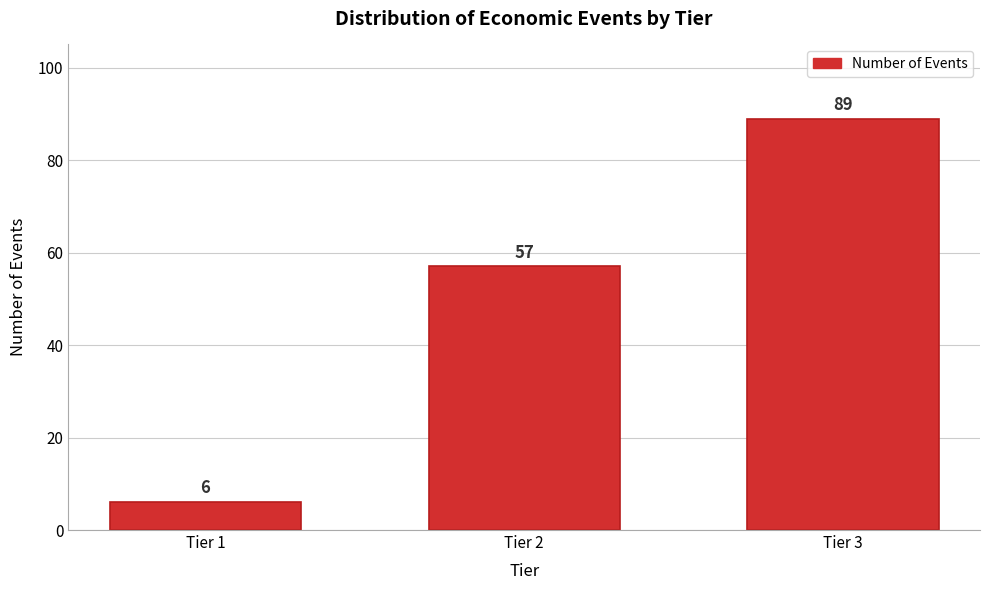

Reading right to left, list all the values displayed in this chart.

89	57	6